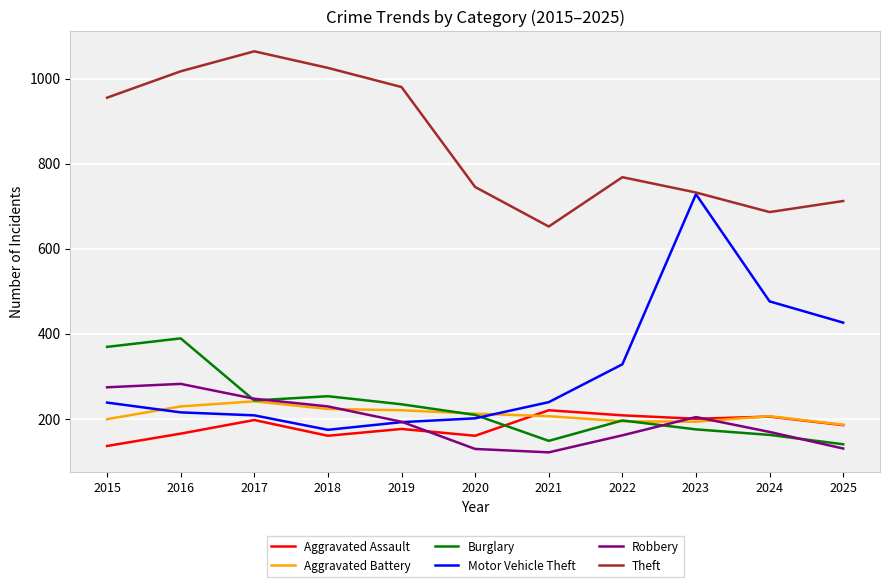

What is the average value of the Burglary series?

229